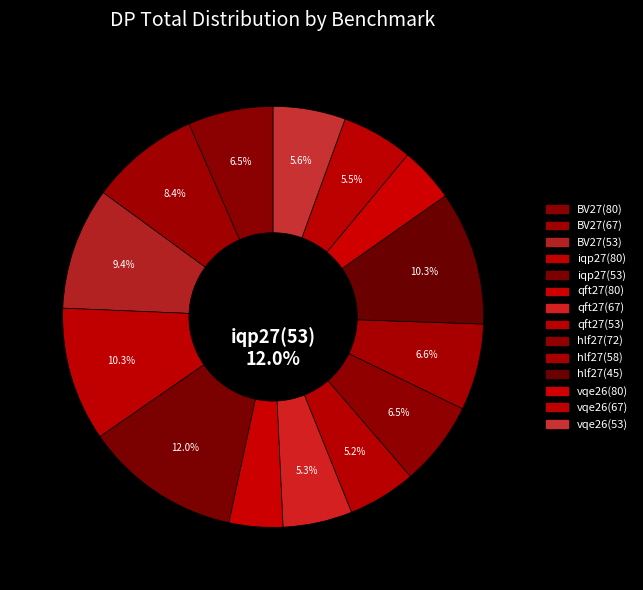

How many segments does this pie chart have?

14